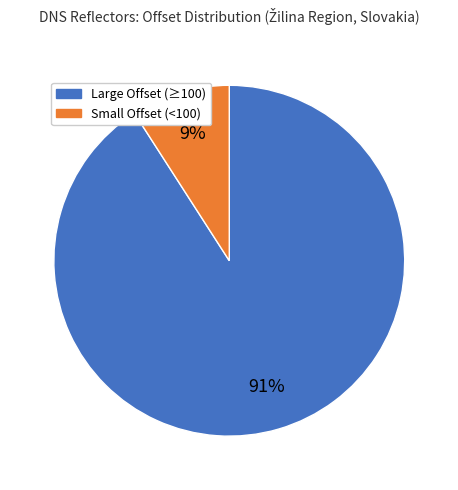

To the nearest percent, what is the difference between the largest and smallest slice percentages?

82%